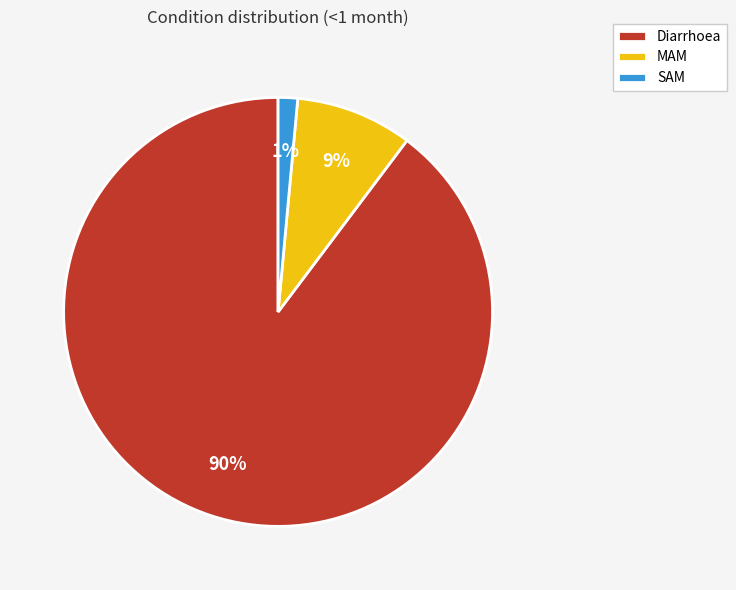

Is it true that SAM is 13% of the pie?

False